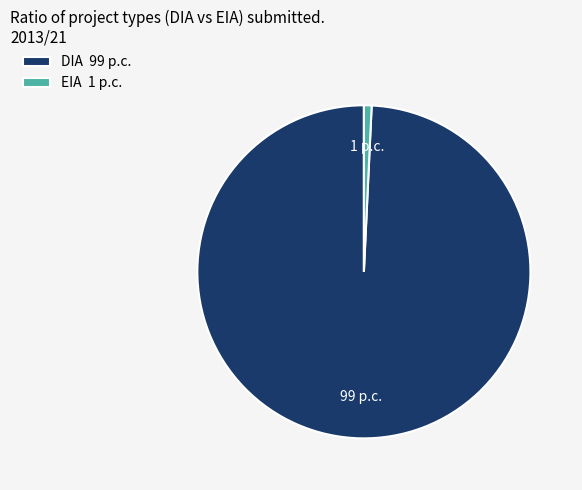

Rank the categories by value from highest to lowest.

DIA, EIA